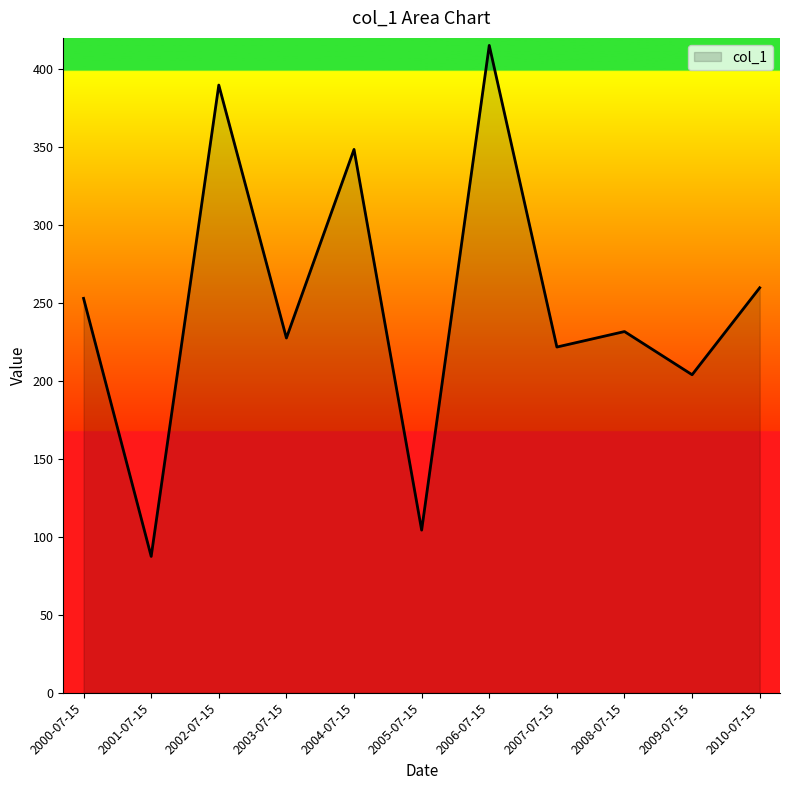

Which label corresponds to the largest value in the chart?

2006-07-15